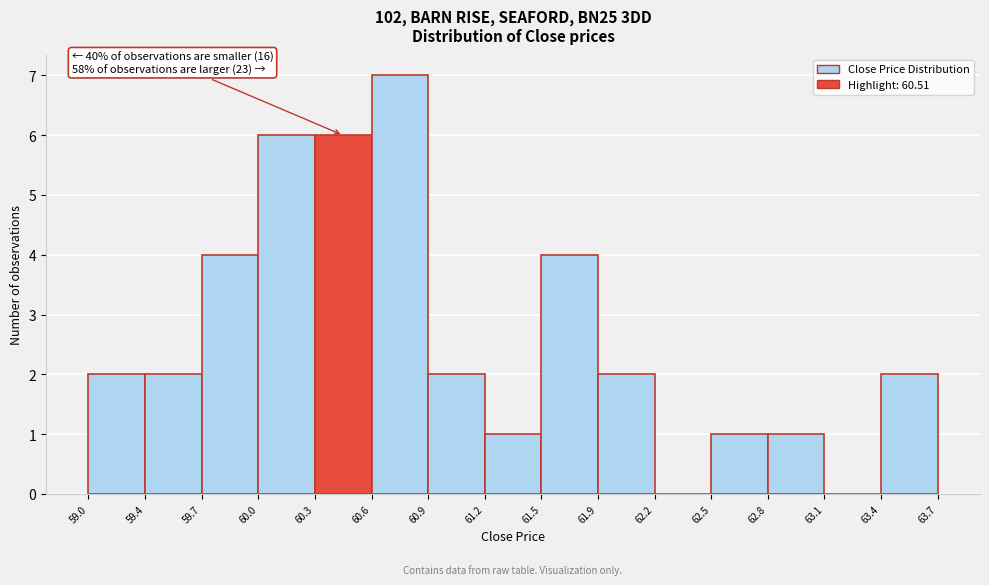

Which range on the x-axis has the tallest bar?

60.6 to 60.9